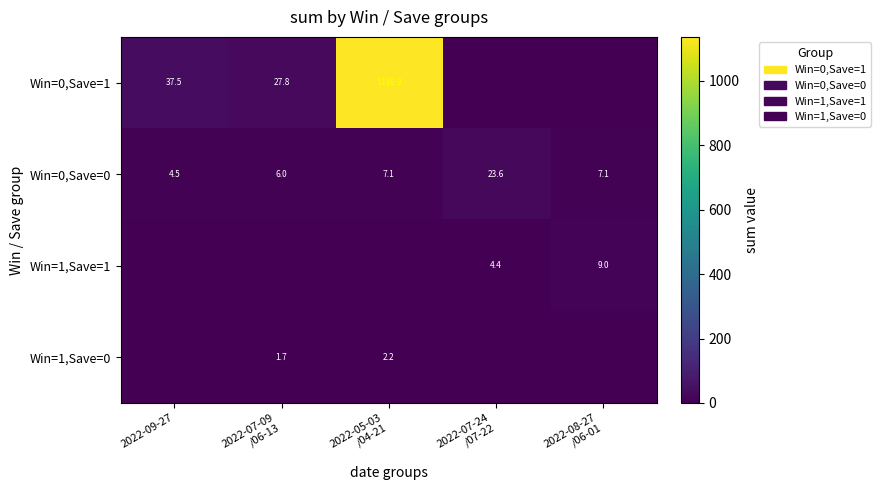

Is it true that Win=0,Save=1 equals 37.5 at 2022-09-27?

True